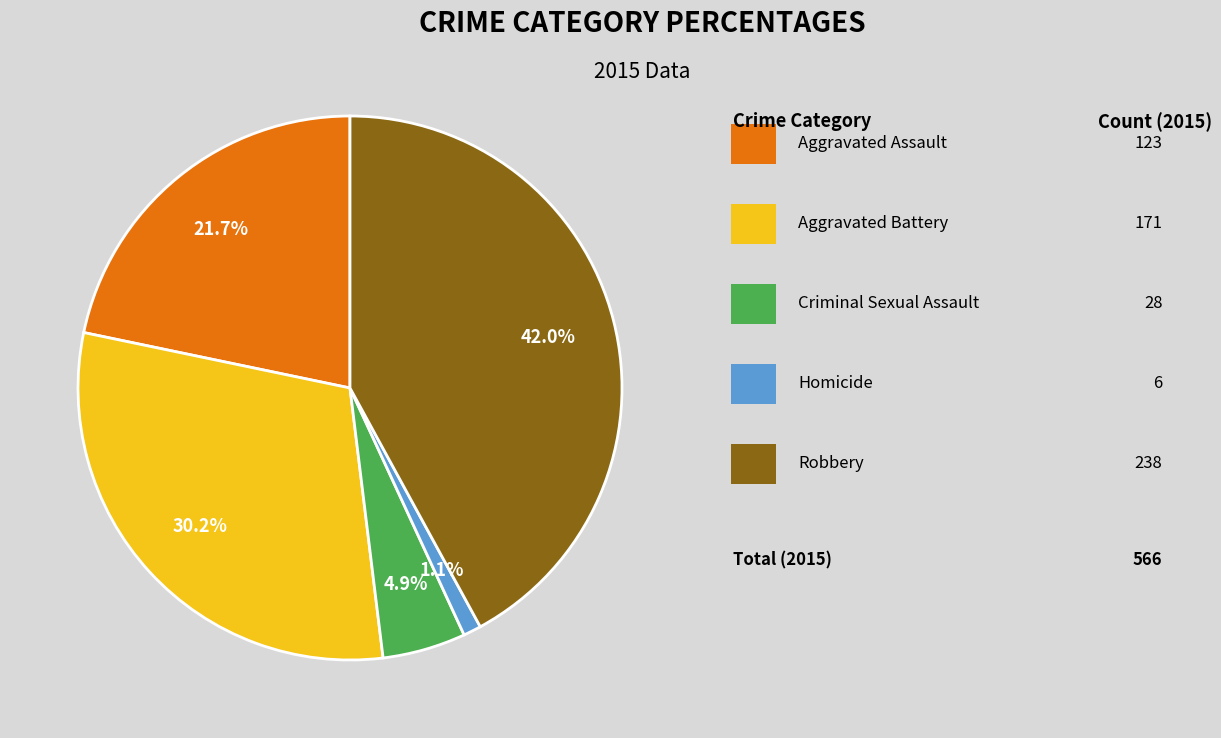

Is there any slice that represents more than half of the pie?

No